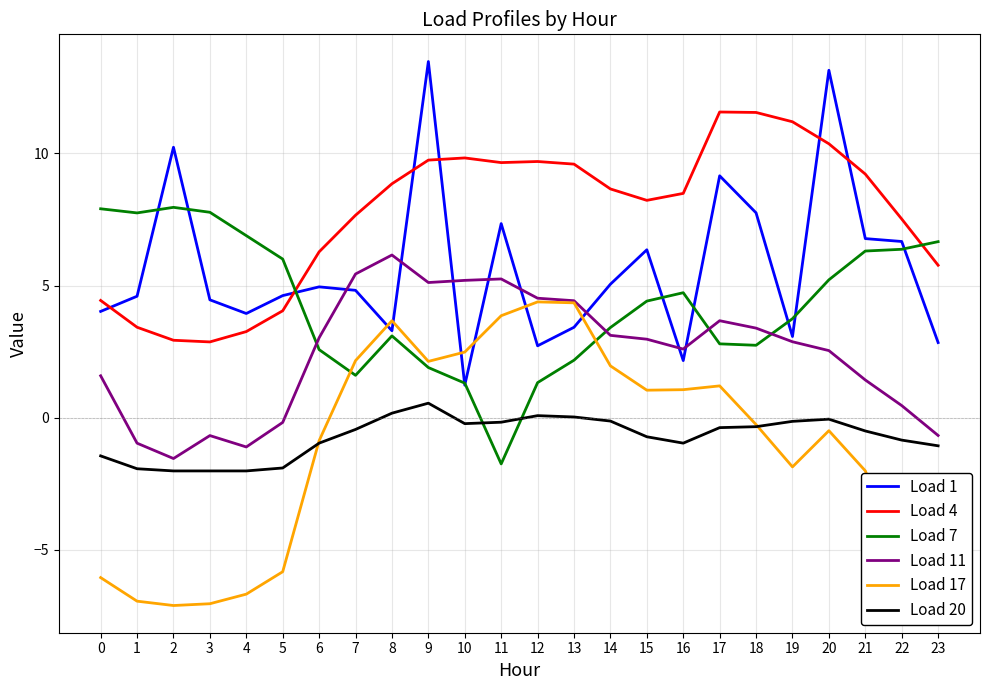

List the series in order of their peak value, lowest first.

Load 20, Load 17, Load 11, Load 7, Load 4, Load 1